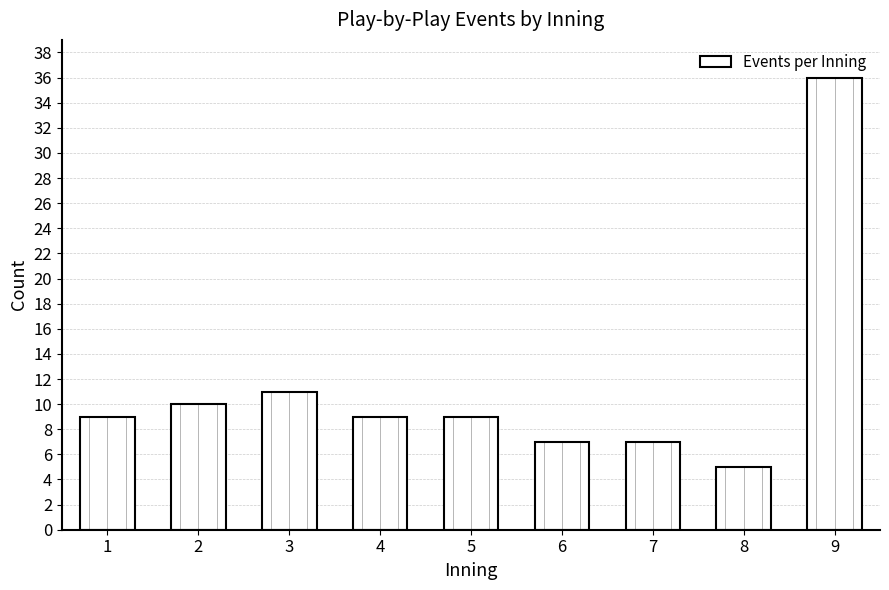

Reading left to right, extract all data points from this chart.

9	10	11	9	9	7	7	5	36